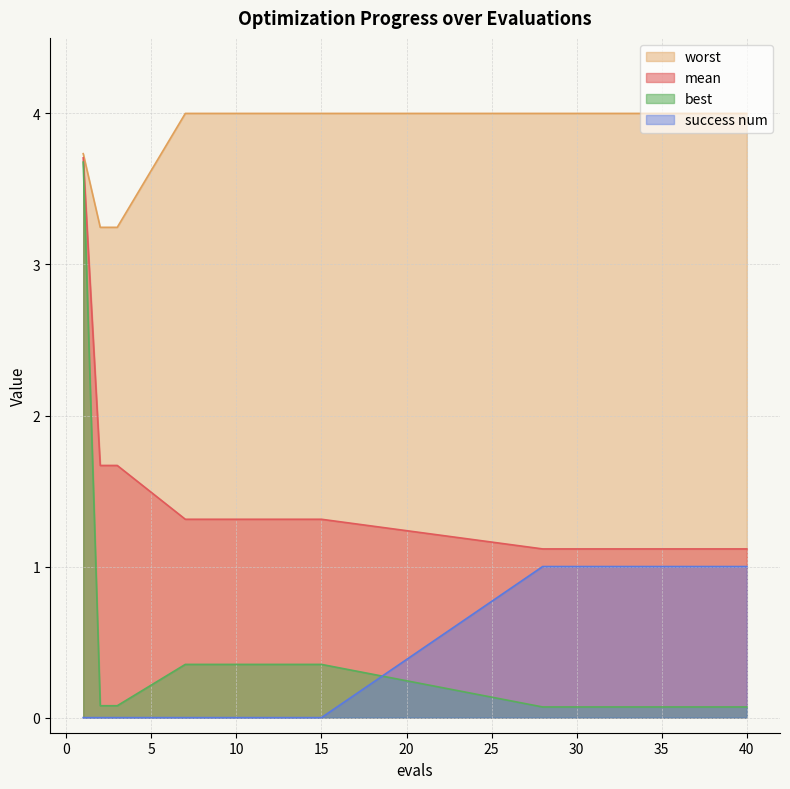

Which series has the largest total across all categories?

worst